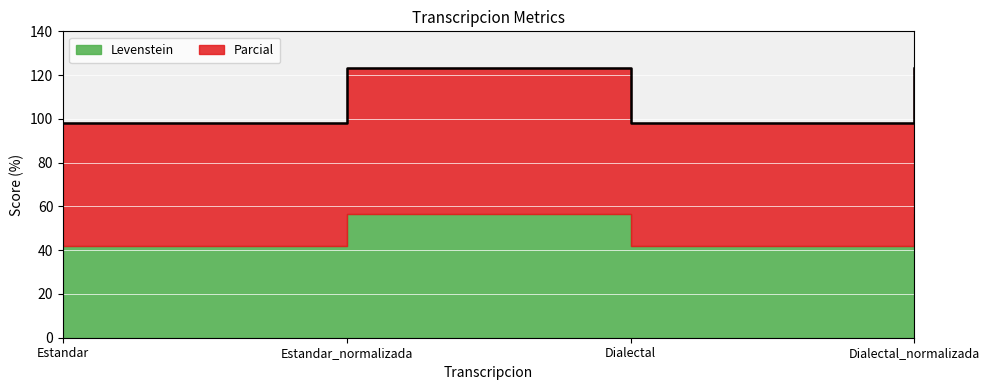

What is the difference between the maximum and second lowest values?

25.0